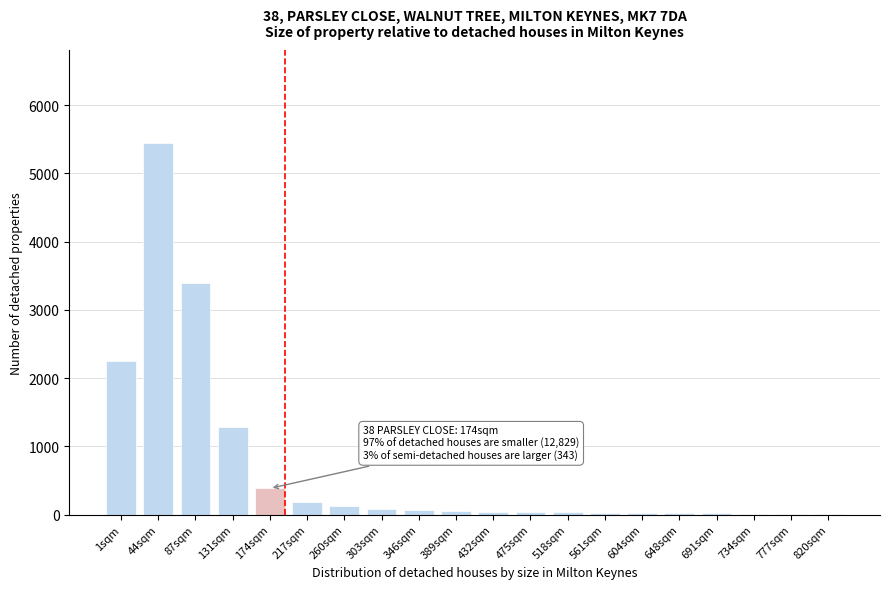

Where is the data nearest to the value 2728?

1sqm